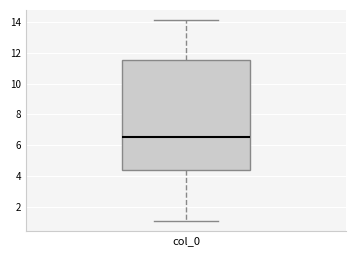

Where does the median line of the box for col_0 sit on the y-axis? The values are not printed on the chart, so give them approximately, as read against the axis.

6.6